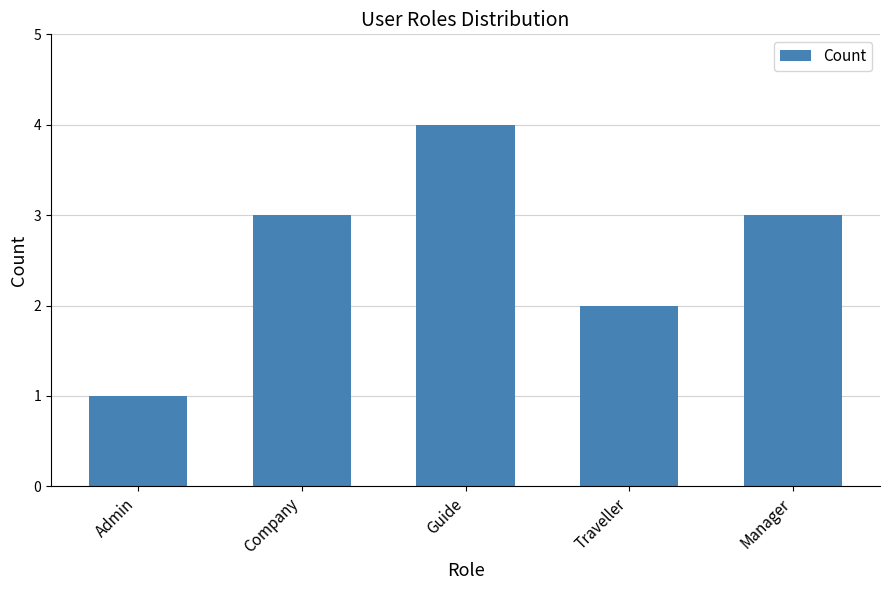

How many series are shown in this chart?

1